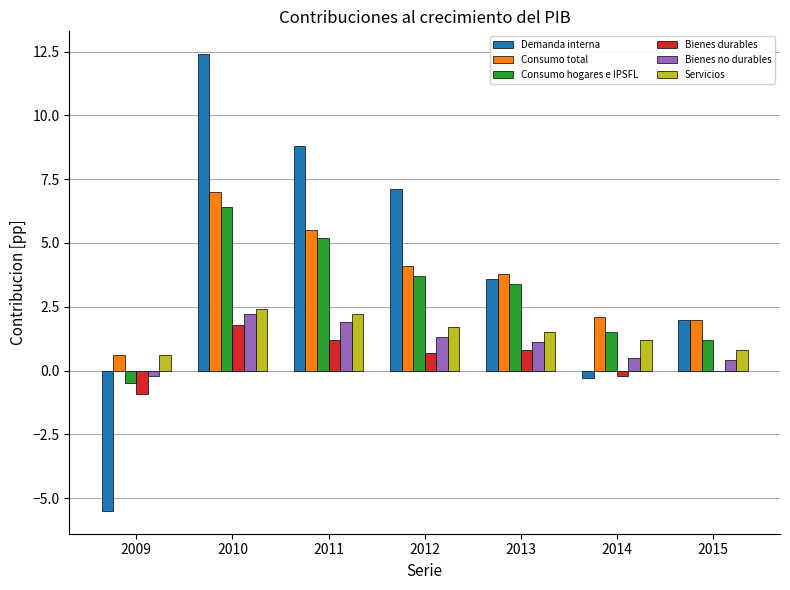

At which label does Consumo hogares e IPSFL first exceed 3?

2010